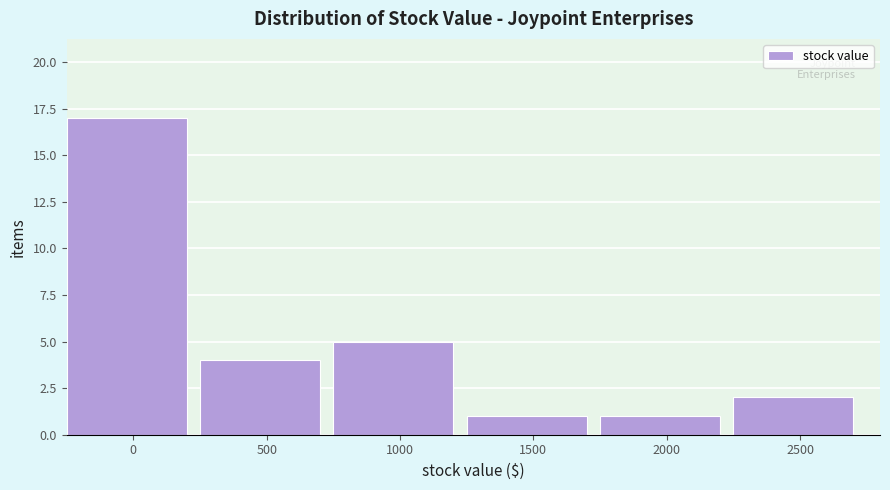

Reading left to right, what are all the values shown in this chart?

0=17	500=4	1000=5	1500=1	2000=1	2500=2